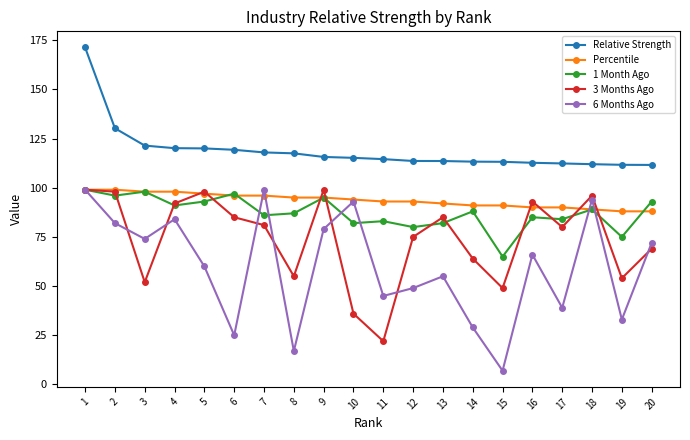

At which label does Relative Strength first exceed 115?

1